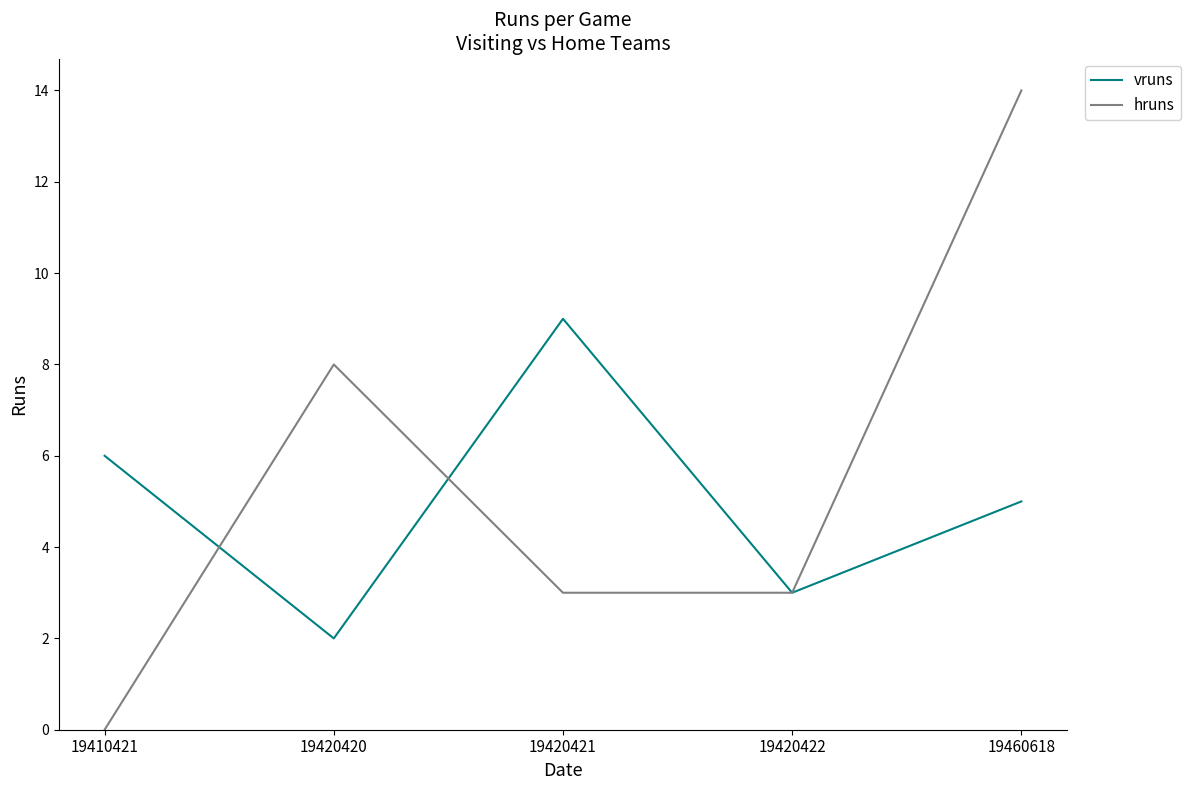

What is the difference between the hruns values at 19420422 and 19420420?

5